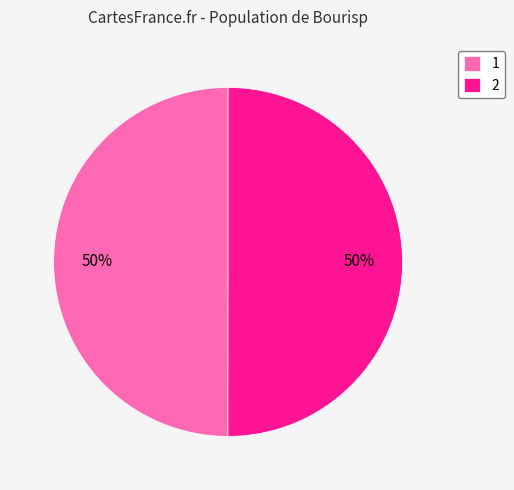

How many segments does this pie chart have?

2